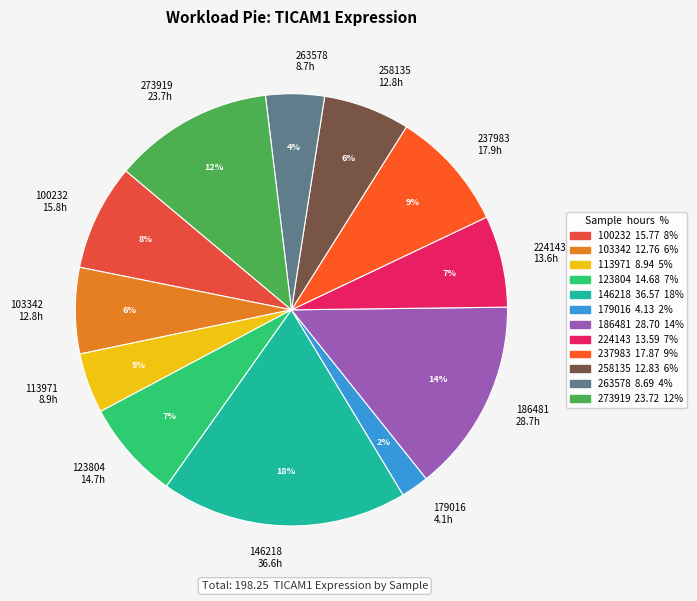

How many slices are in this pie chart?

12